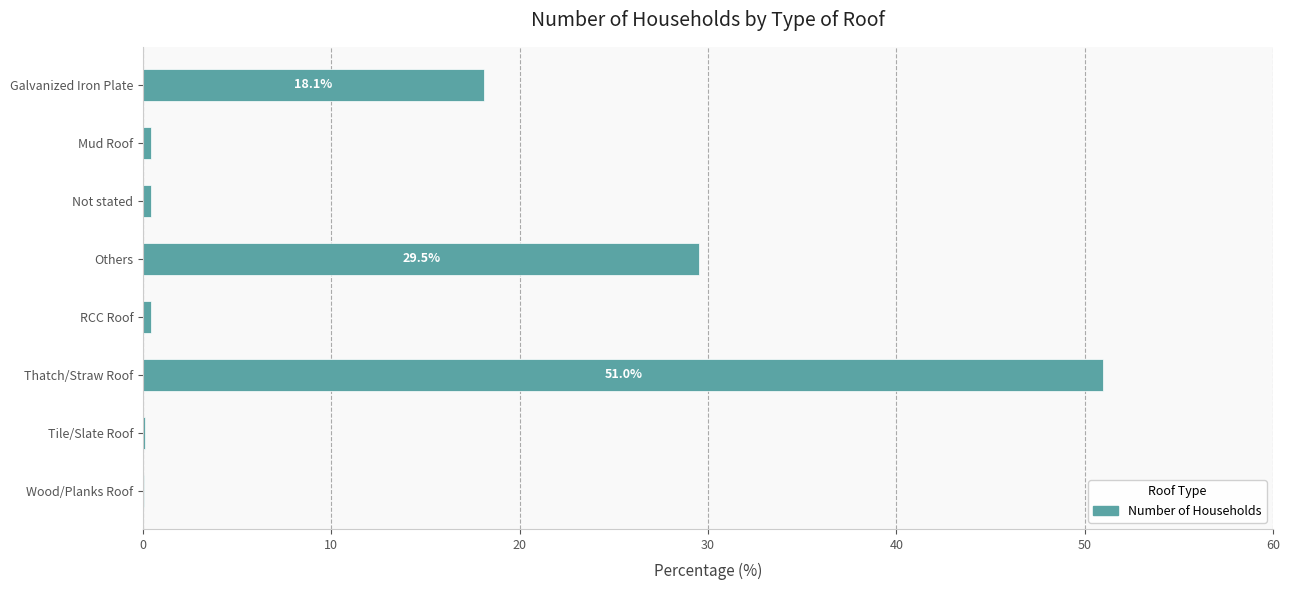

At which label is the value closest to 25?

Others